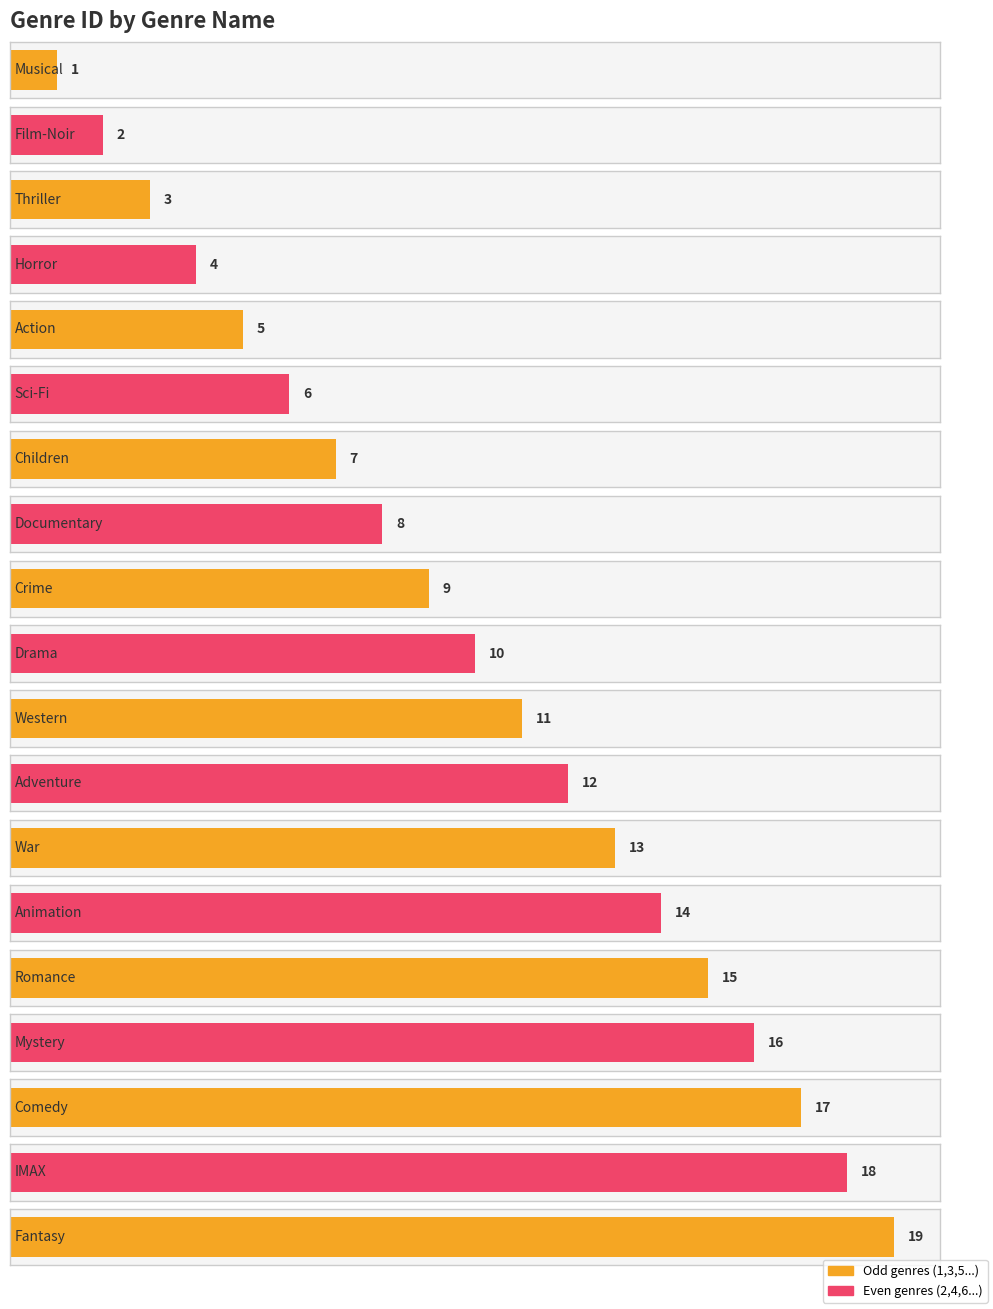

Approximately how many times larger is the value at War compared to Comedy?

0.8